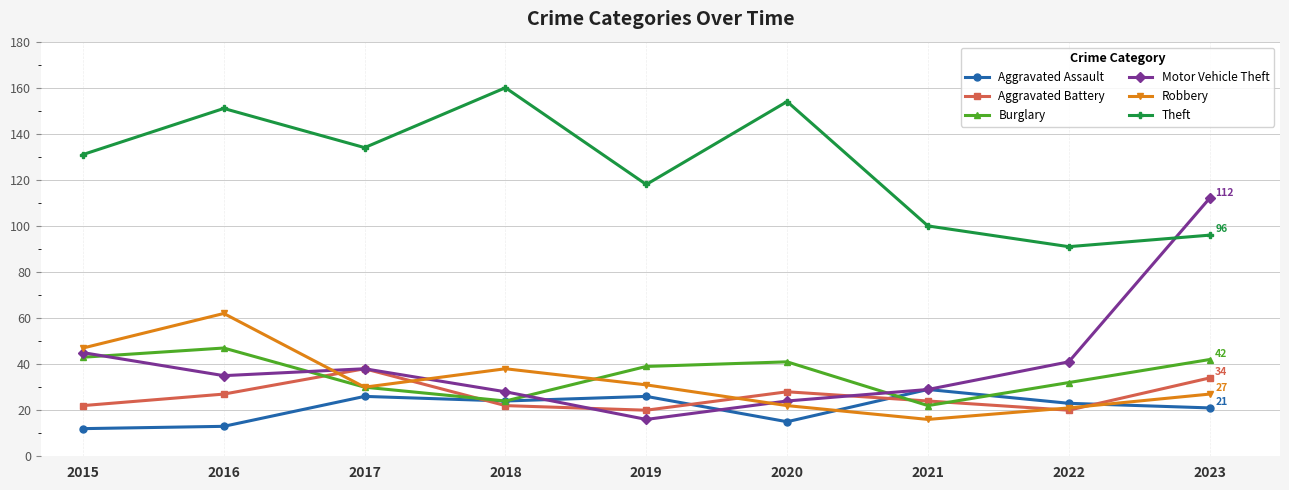

List the series in order of their peak value, highest first.

Theft, Motor Vehicle Theft, Robbery, Burglary, Aggravated Battery, Aggravated Assault